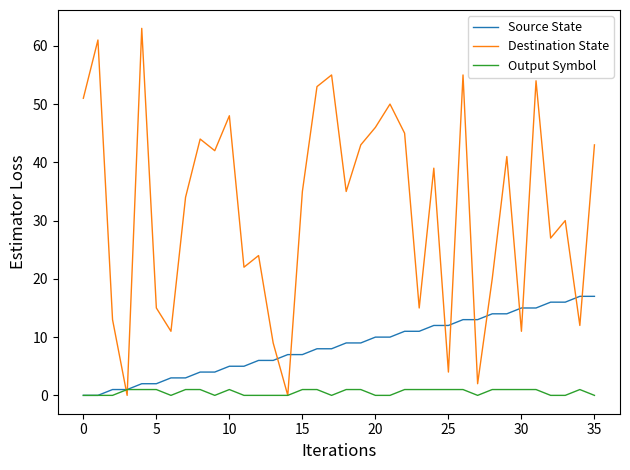

Reading left to right, transcribe all the data shown in this chart.

Source State: 0	0	1	1	2	2	3	3	4	4	5	5	6	6	7	7	8	8	9	9	10	10	11	11	12	12	13	13	14	14	15	15	16	16	17	17
Destination State: 51	61	13	0	63	15	11	34	44	42	48	22	24	9	0	35	53	55	35	43	46	50	45	15	39	4	55	2	20	41	11	54	27	30	12	43
Output Symbol: 0	0	0	1	1	1	0	1	1	0	1	0	0	0	0	1	1	0	1	1	0	0	1	1	1	1	1	0	1	1	1	1	0	0	1	0